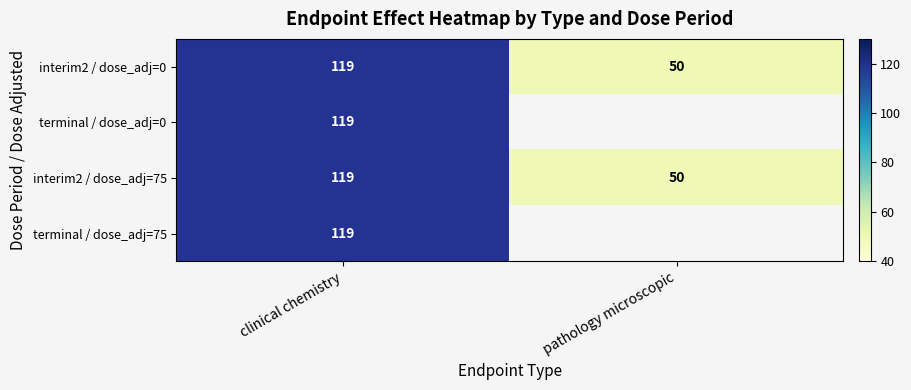

Between pathology microscopic and clinical chemistry, which is larger?

clinical chemistry